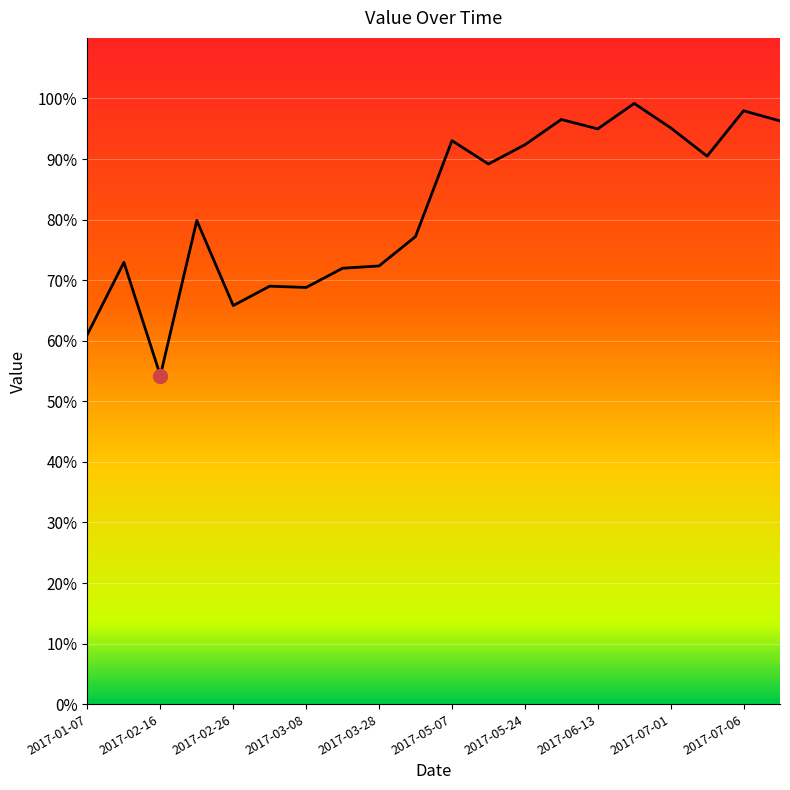

What is the smallest value displayed?

54.2